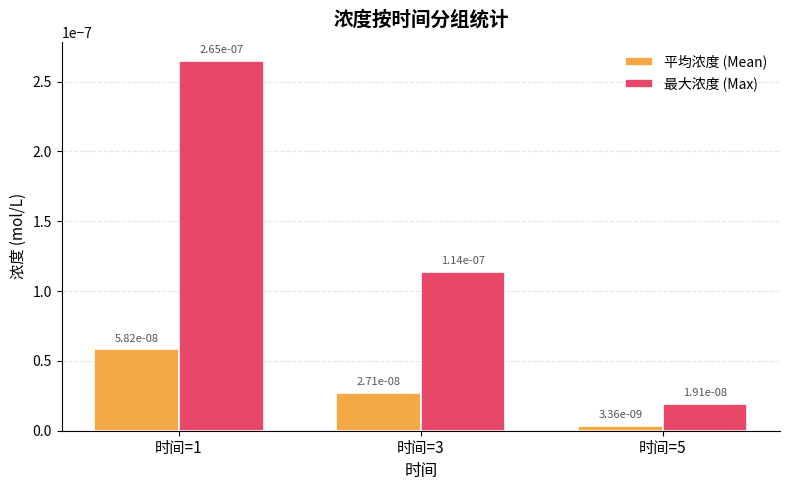

At how many categories does at least one series exceed 0?

3